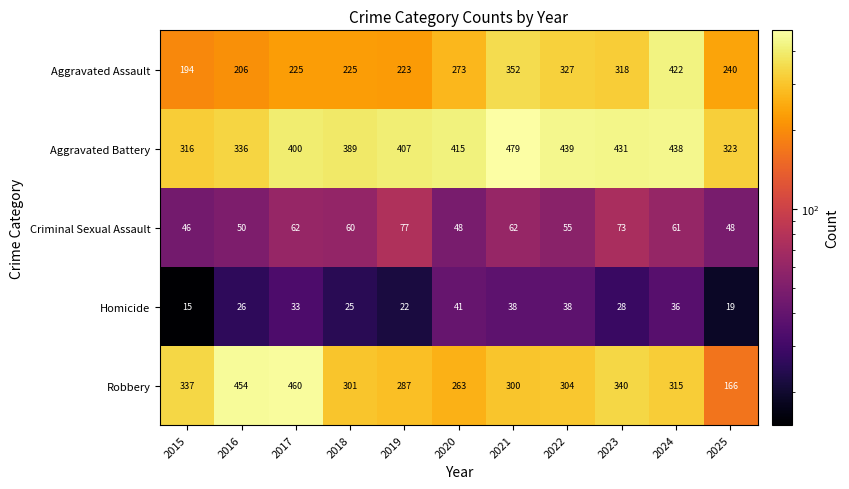

Which series has the largest total across all categories?

Aggravated Battery